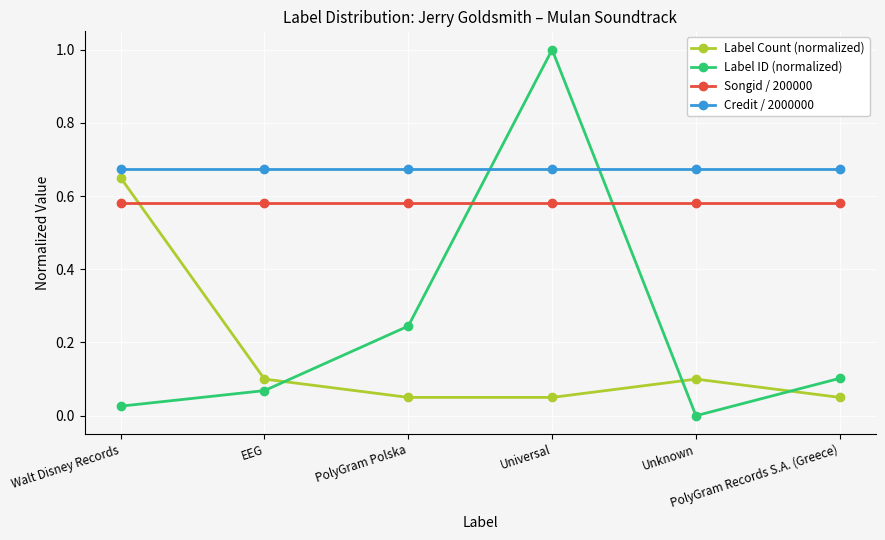

True or false: Songid / 200000 and Label Count (normalized) intersect in this chart.

True